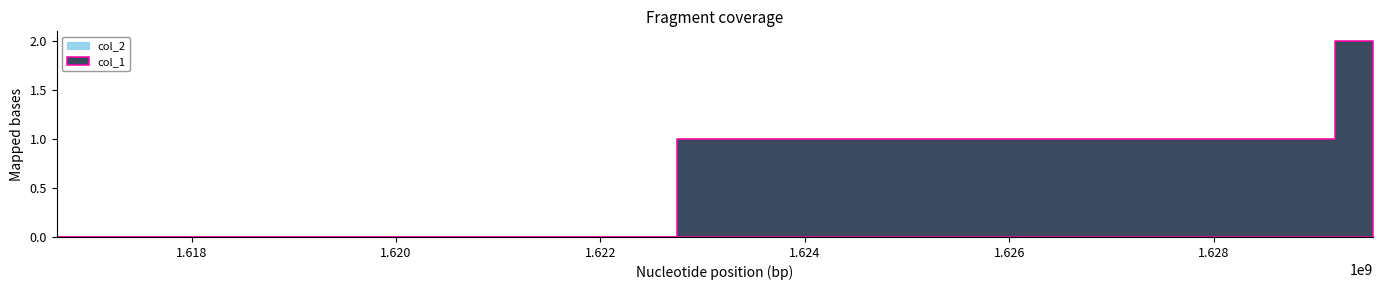

Reading left to right, transcribe all the data shown in this chart.

col_1: 0	1	2
col_2: 0	0	0